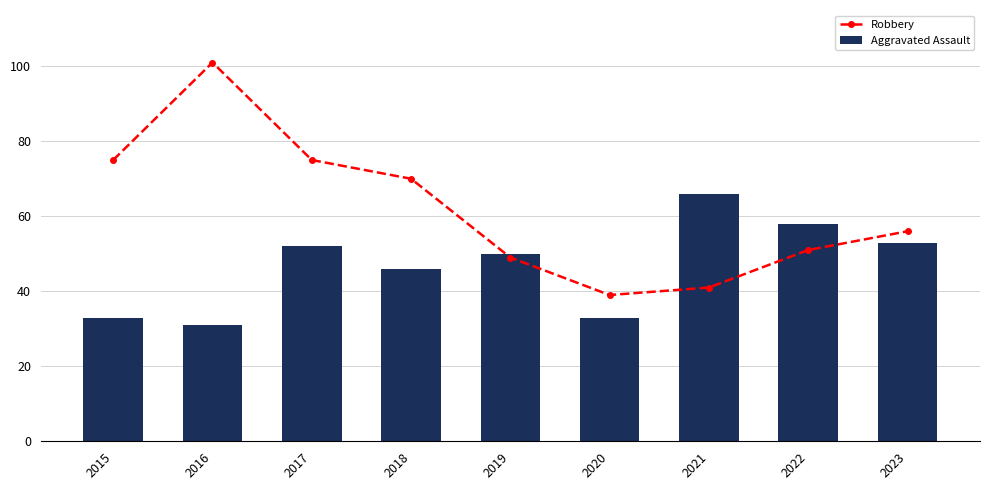

Is the value of Robbery at 2021 greater than the value of Aggravated Assault at 2015?

Yes